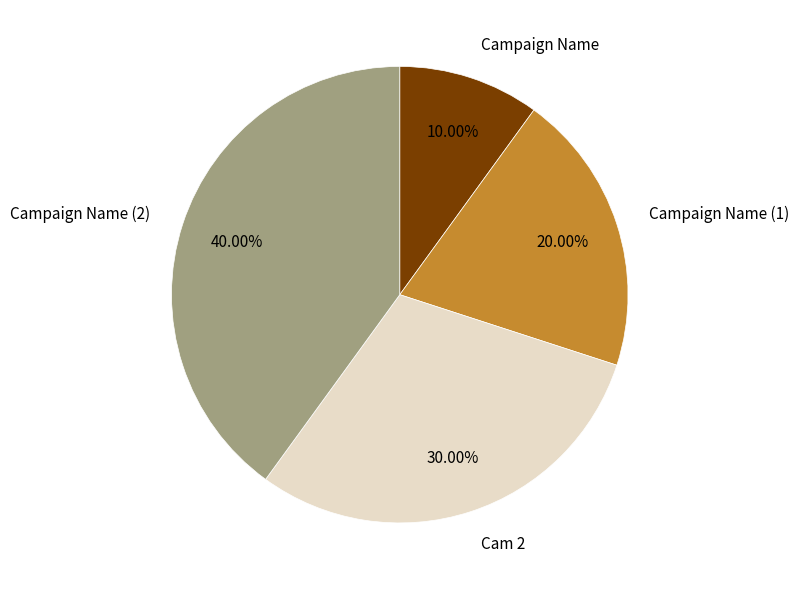

To the nearest percent, what portion does Cam 2 represent?

30%